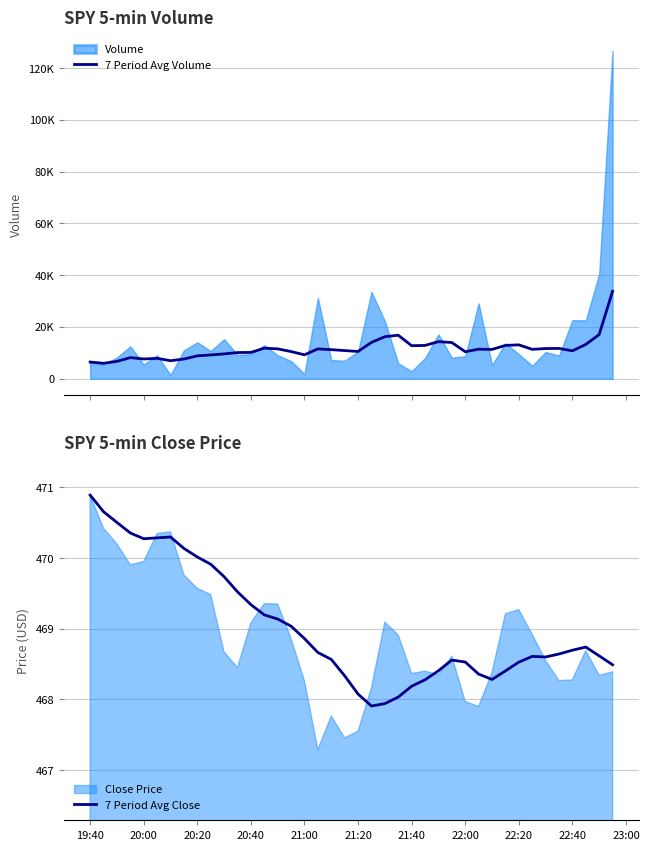

True or false: 7 Period Avg Volume has more than 0 points higher than both neighbors.

True